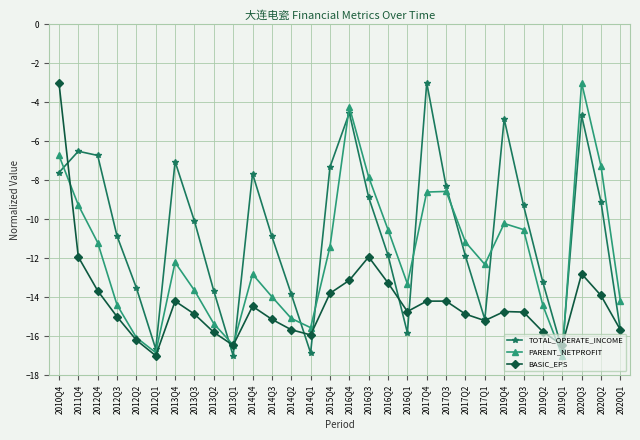

Between 2012Q1 and 2014Q3, which series saw the biggest shift?

TOTAL_OPERATE_INCOME